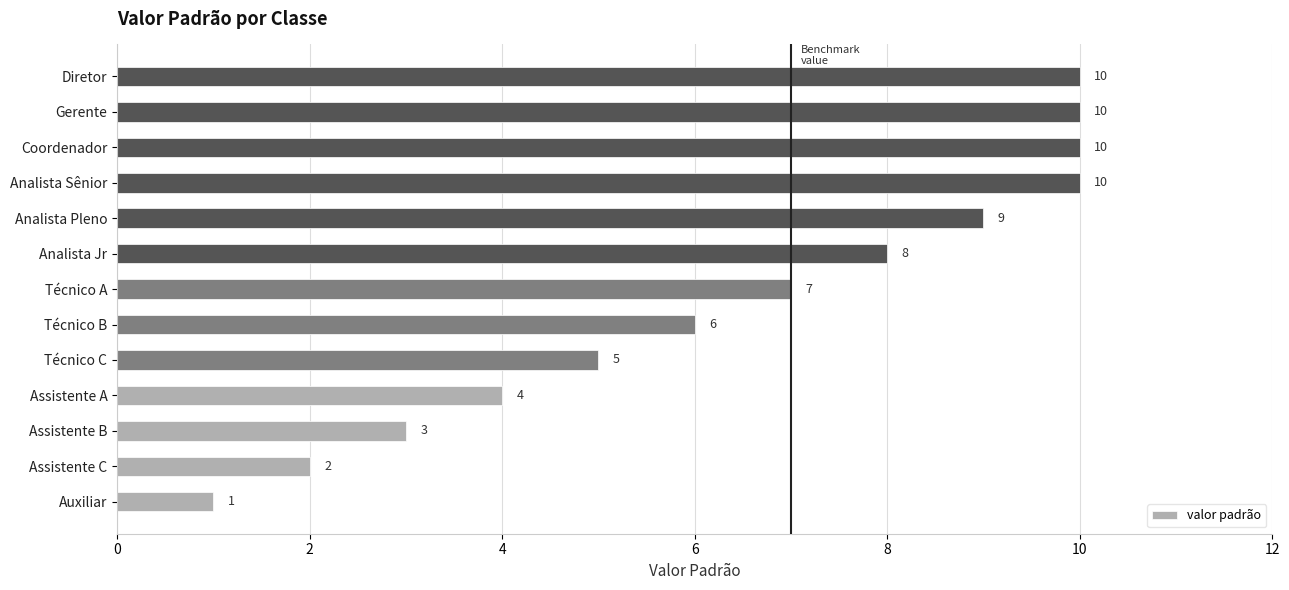

Is it true that the value at Gerente is 2?

False